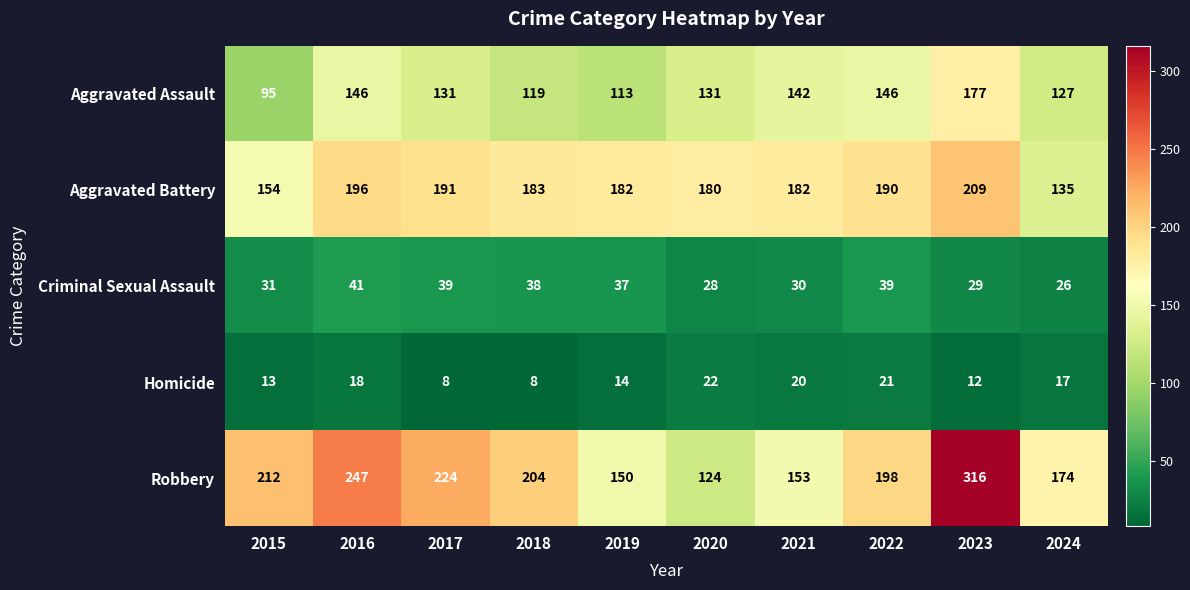

At which category is the sum across all series the highest?

2023